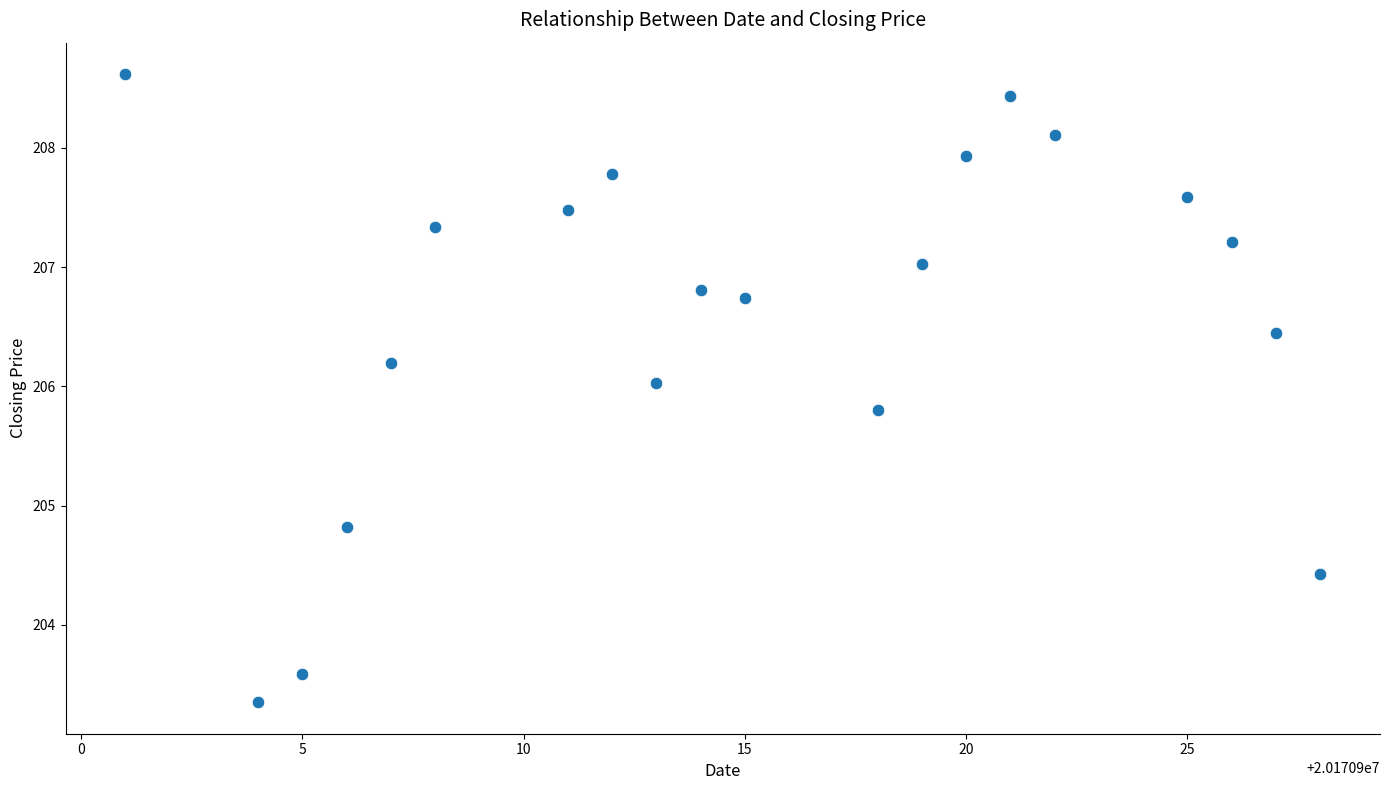

What is the range of X values (max minus min)?

27.0